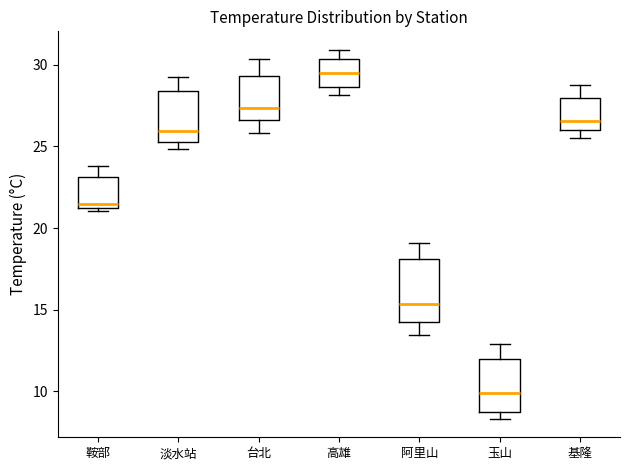

Which box has the lowest median line?

玉山